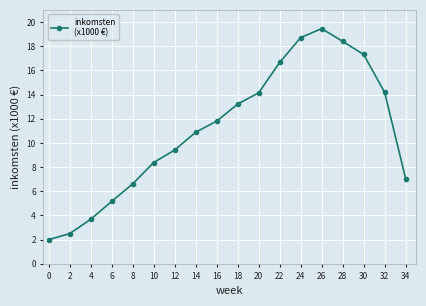

What is the greatest value displayed?

19.4